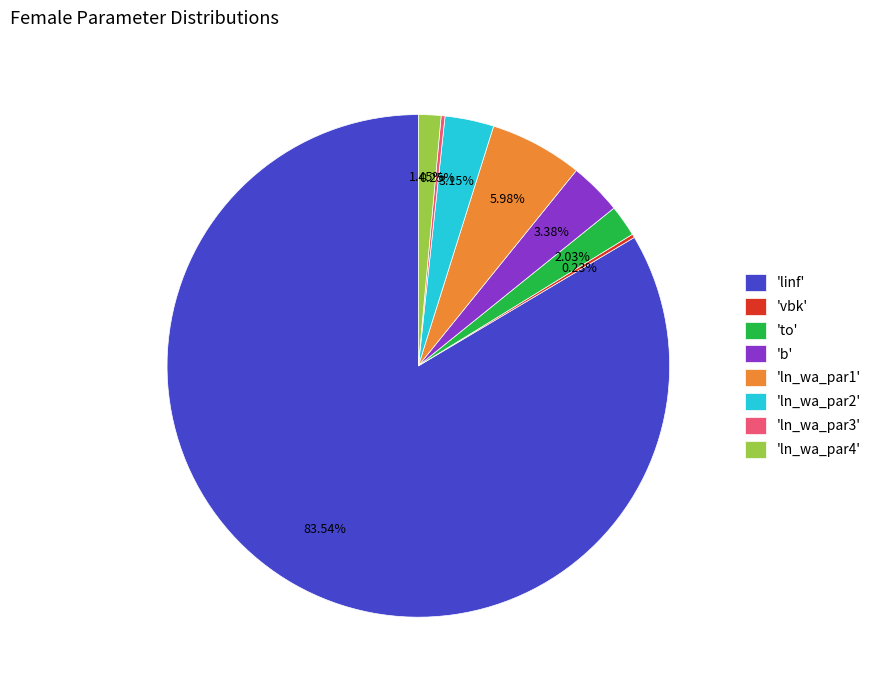

What is the ratio of the value at 'to' to the value at 'ln_wa_par4'?

1.4